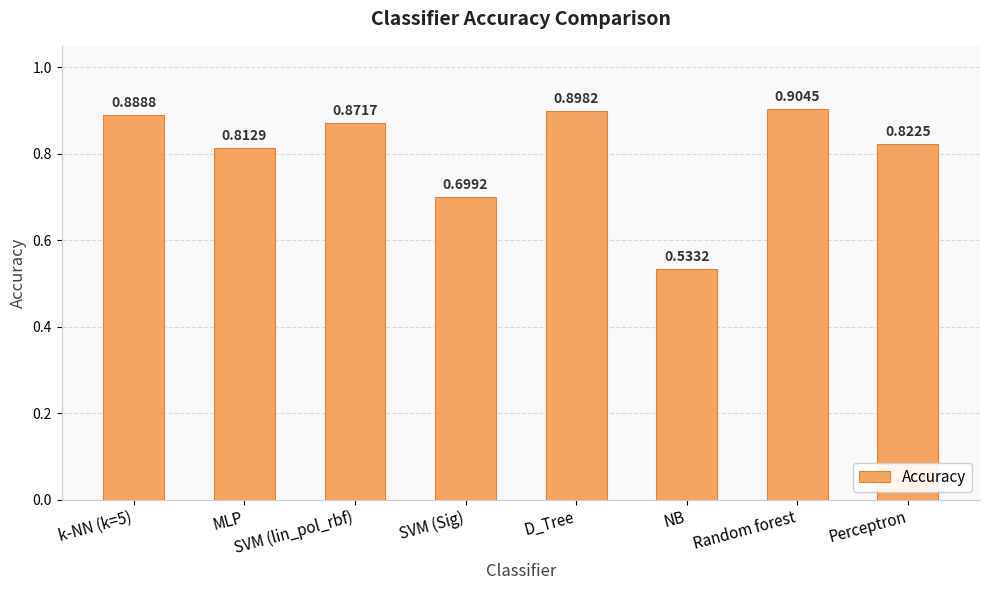

True or false: the data shows 0.9 at D_Tree.

True